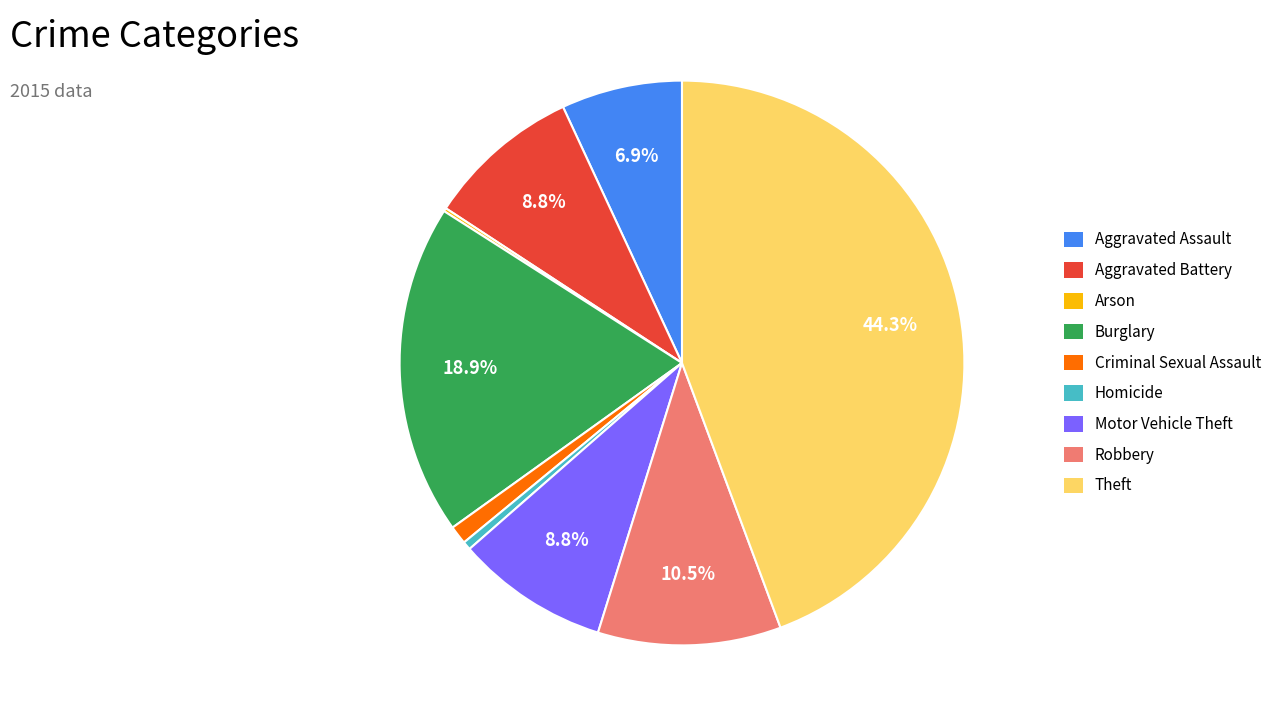

Is it true that Motor Vehicle Theft is 9% of the pie?

True